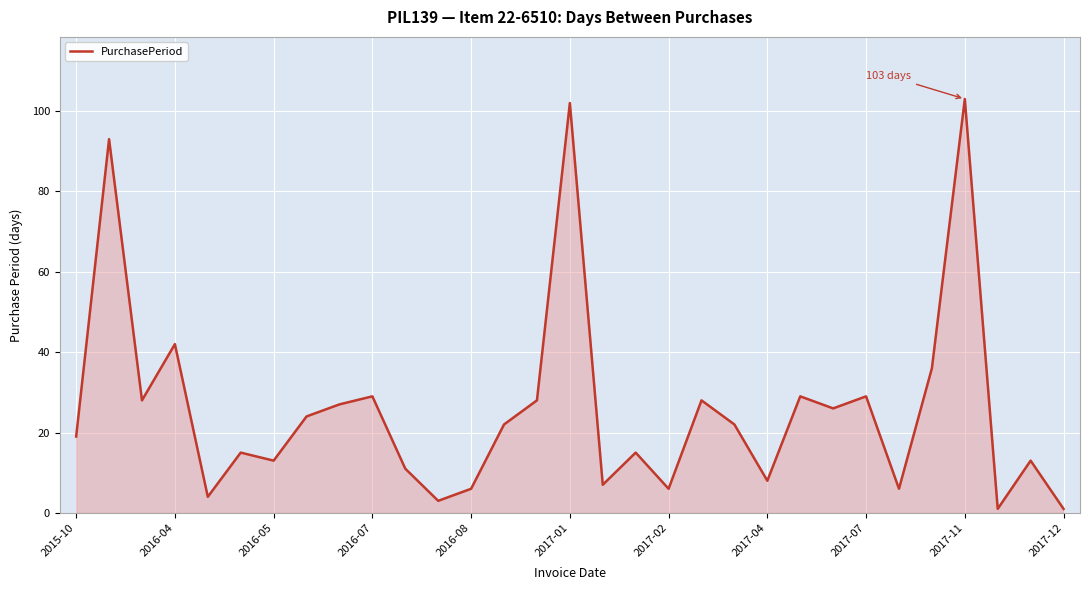

What is the difference between the values at 2017-07 and 2016-08?

23